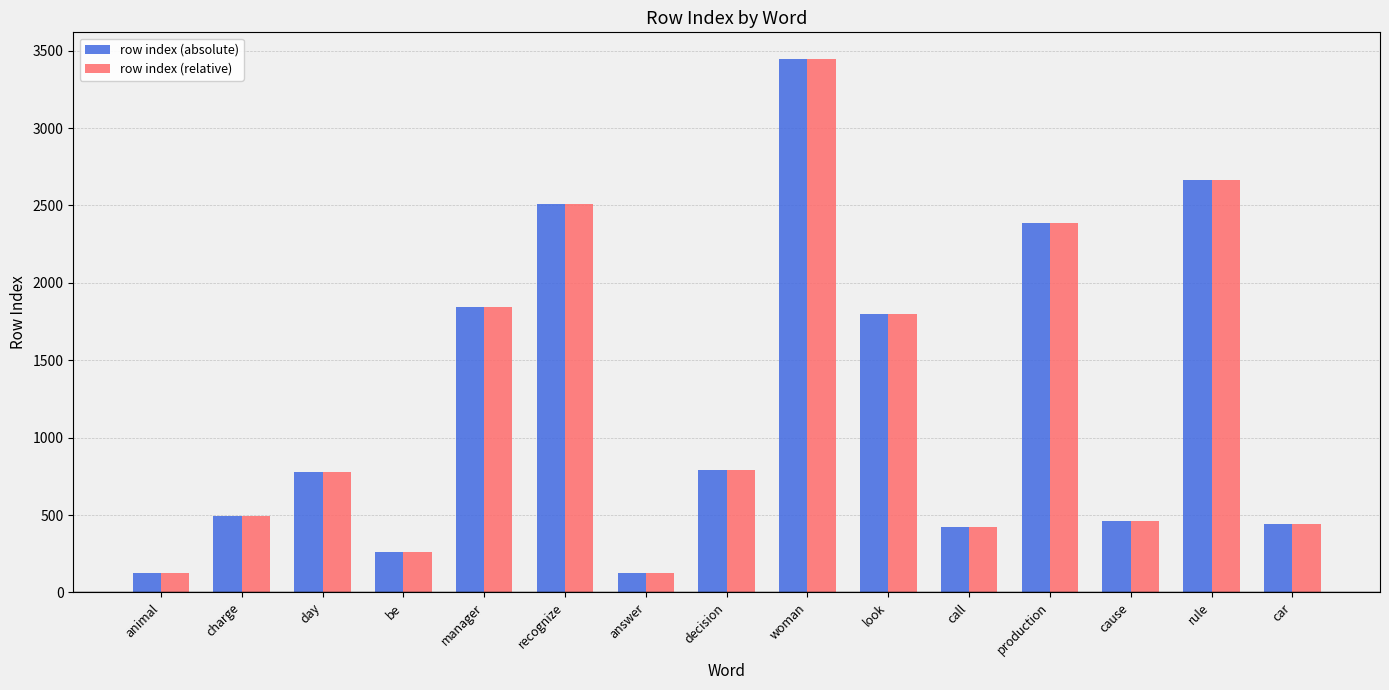

Which label corresponds to the largest value in the chart?

woman